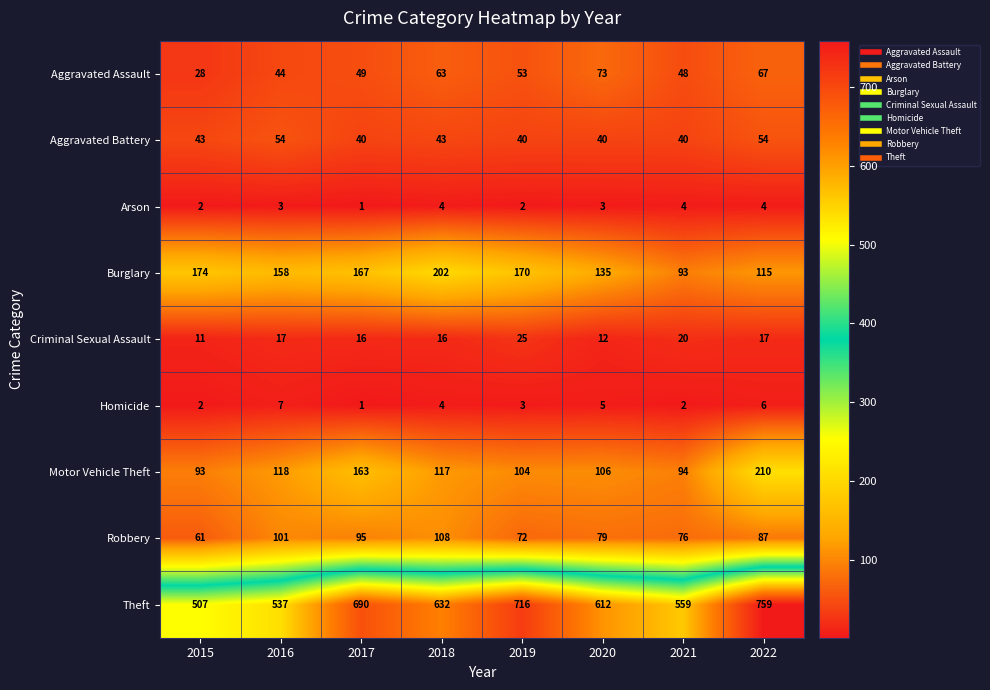

What is the difference between the maximum and minimum values in the Motor Vehicle Theft series?

117